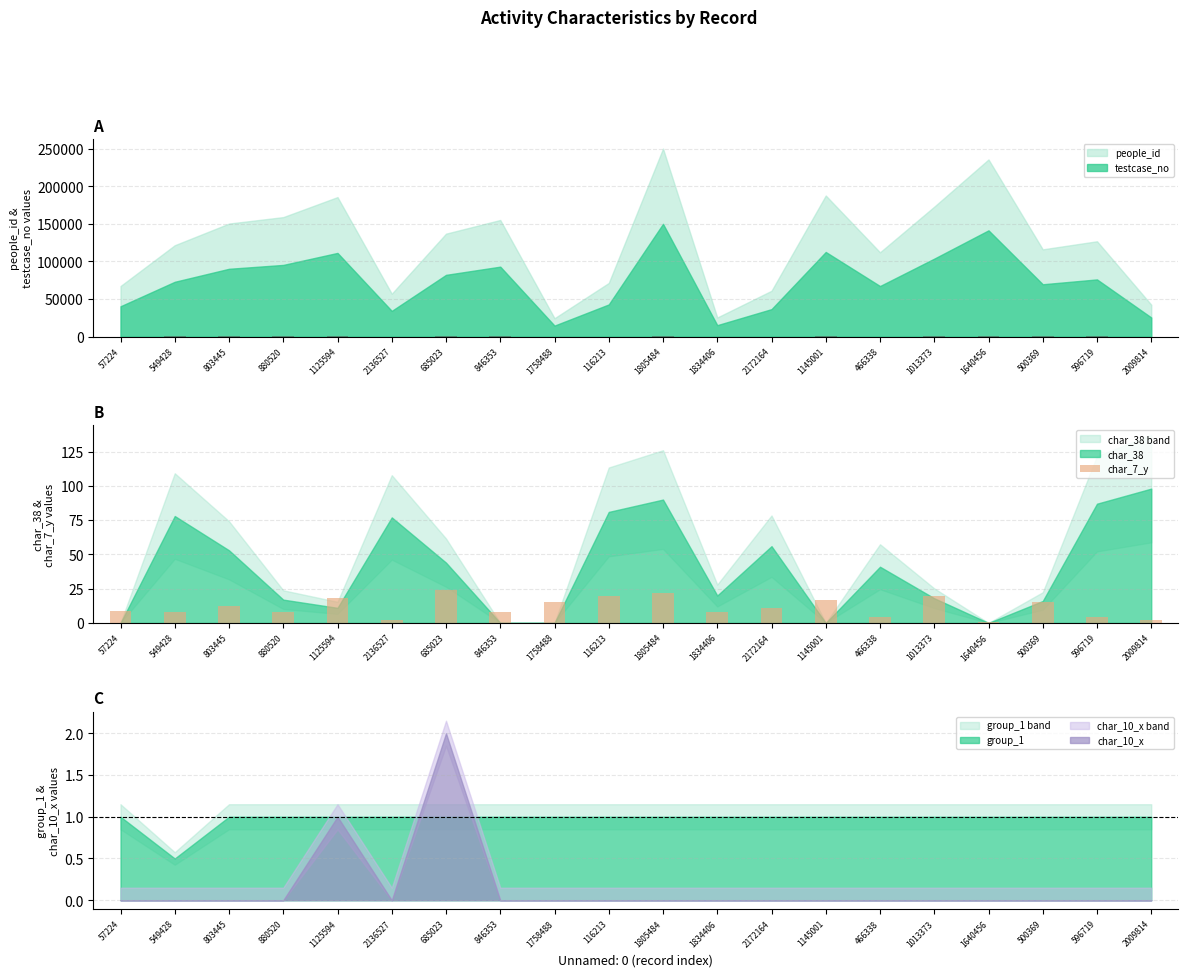

The value at 1125594 is 18. True or false?

True